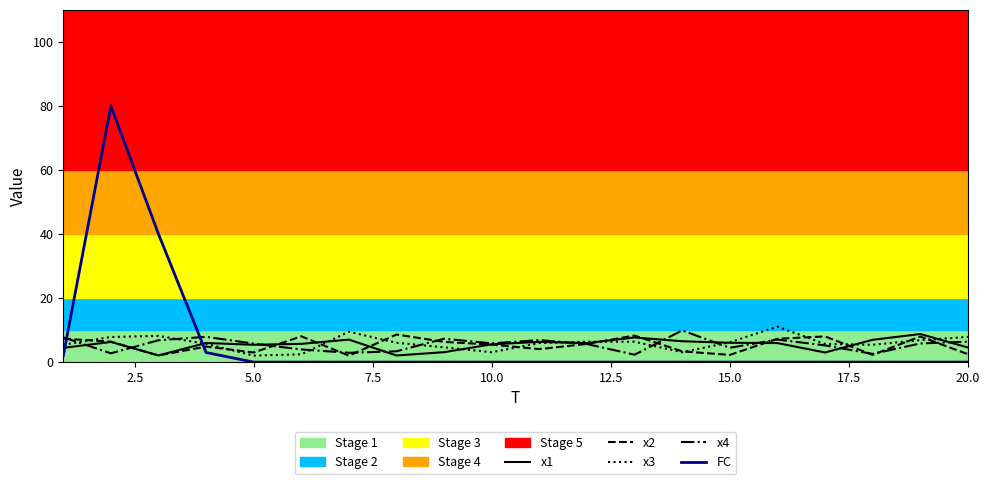

What is the maximum value shown in the chart?

80.0